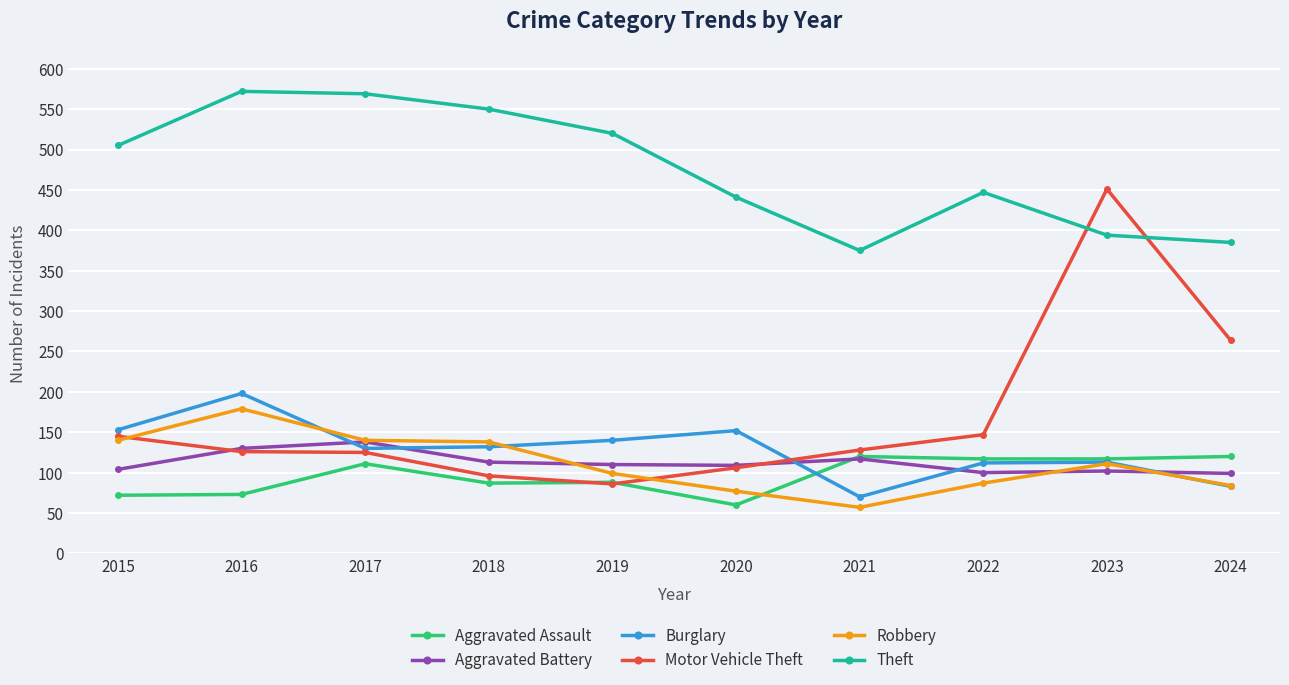

List the series in order of their peak value, highest first.

Theft, Motor Vehicle Theft, Burglary, Robbery, Aggravated Battery, Aggravated Assault